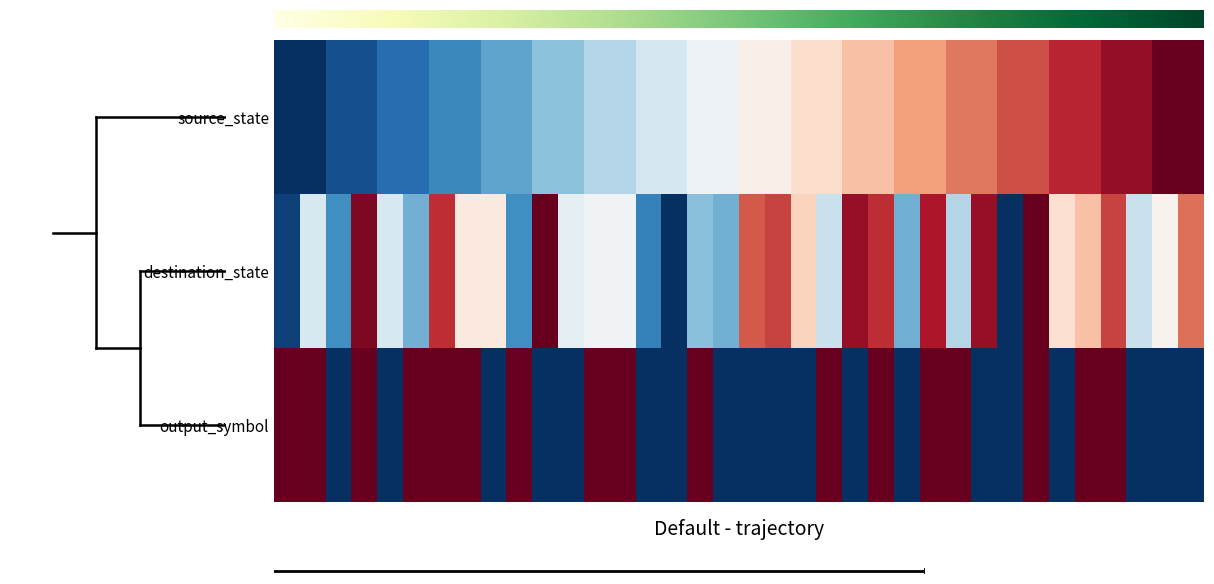

List the series in order of their overall mean, highest first.

destination_state, source_state, output_symbol